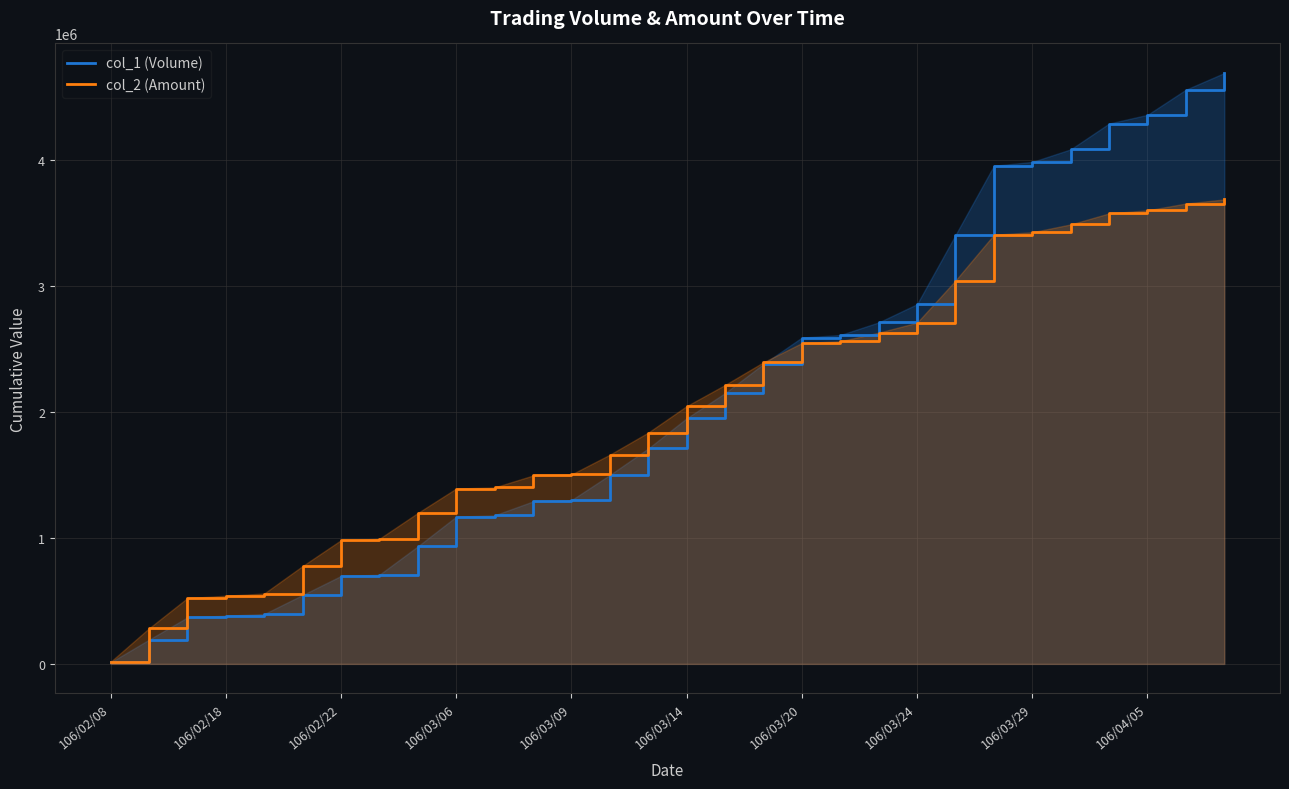

Which series has the largest range (max minus min)?

col_1 (Volume)